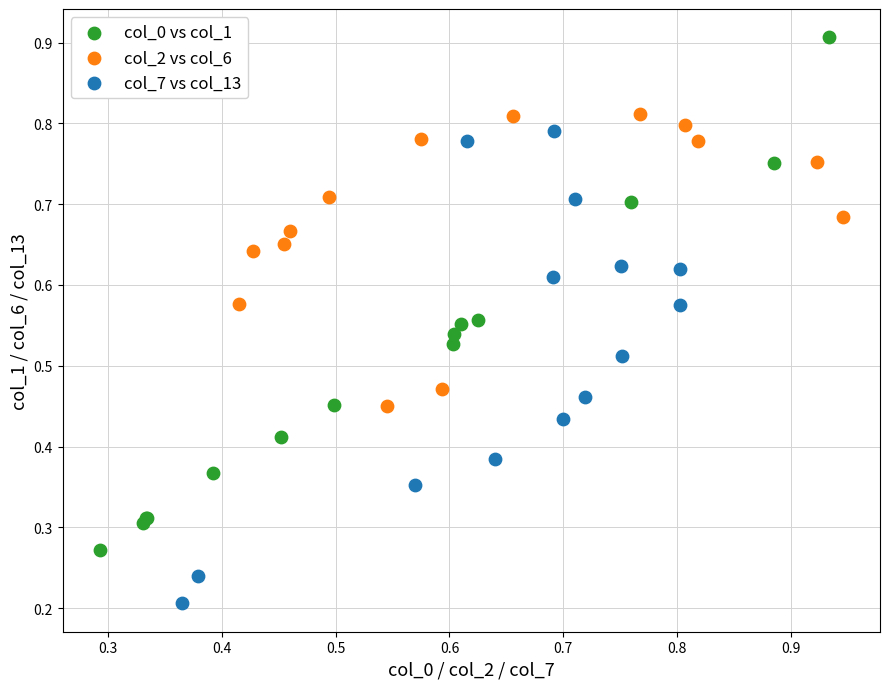

Which series reaches the maximum Y coordinate?

col_0 vs col_1